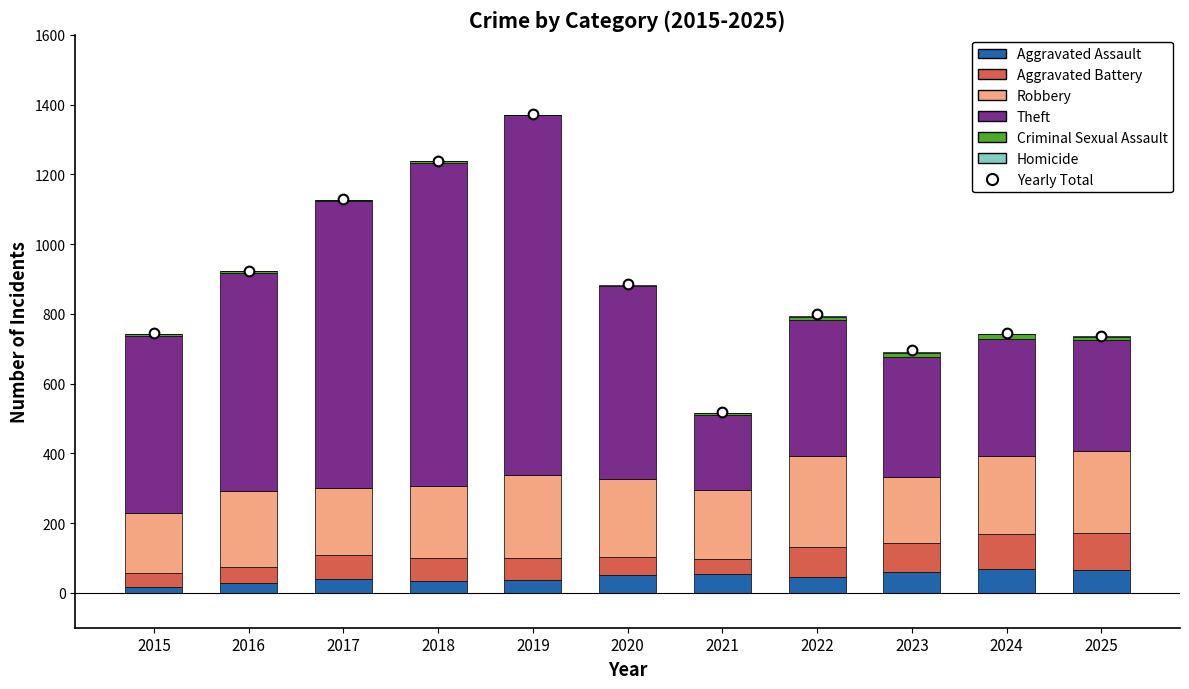

Rank the series at 2015 from highest to lowest value.

Theft, Robbery, Aggravated Battery, Aggravated Assault, Criminal Sexual Assault, Homicide